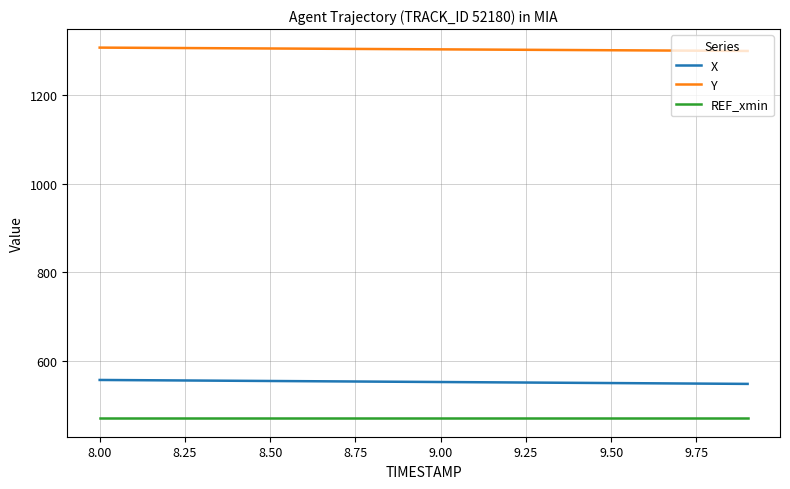

List the series in order of their peak value, lowest first.

REF_xmin, X, Y